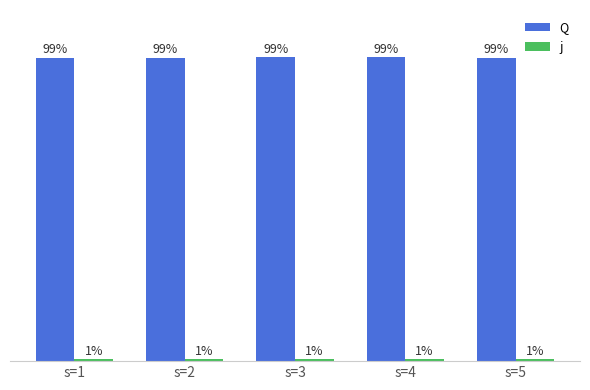

Which series has the largest total across all categories?

Q